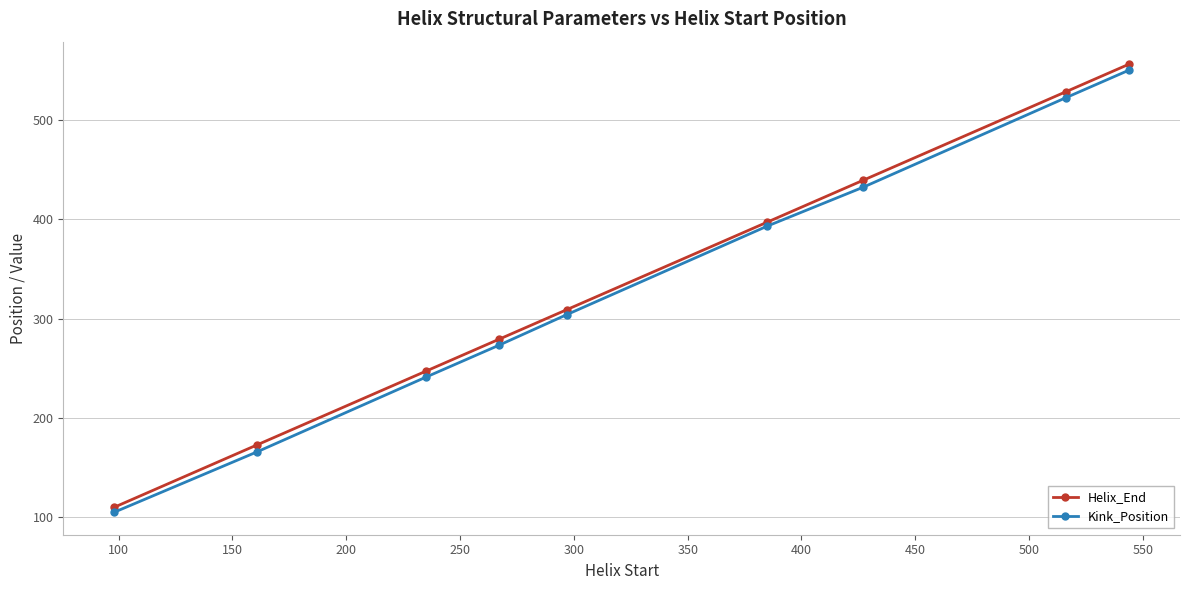

How many categories are shown in the chart?

9